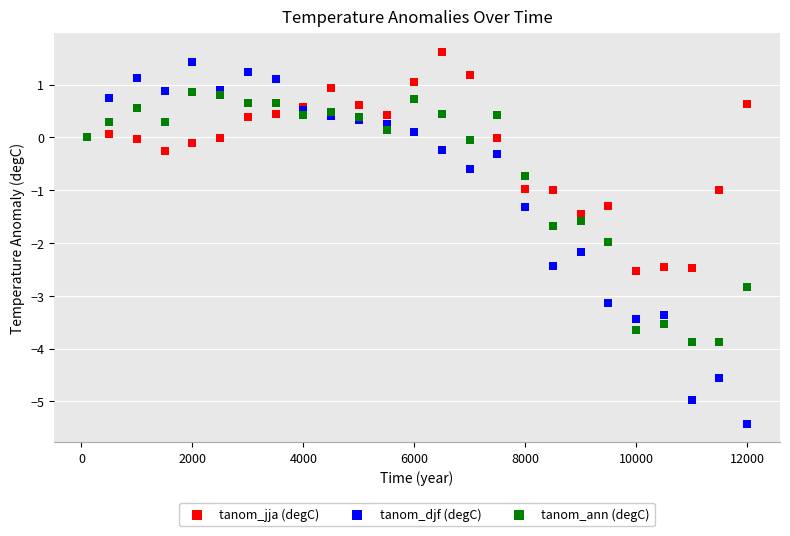

Which series has the widest spread of Y values?

tanom_djf (degC)